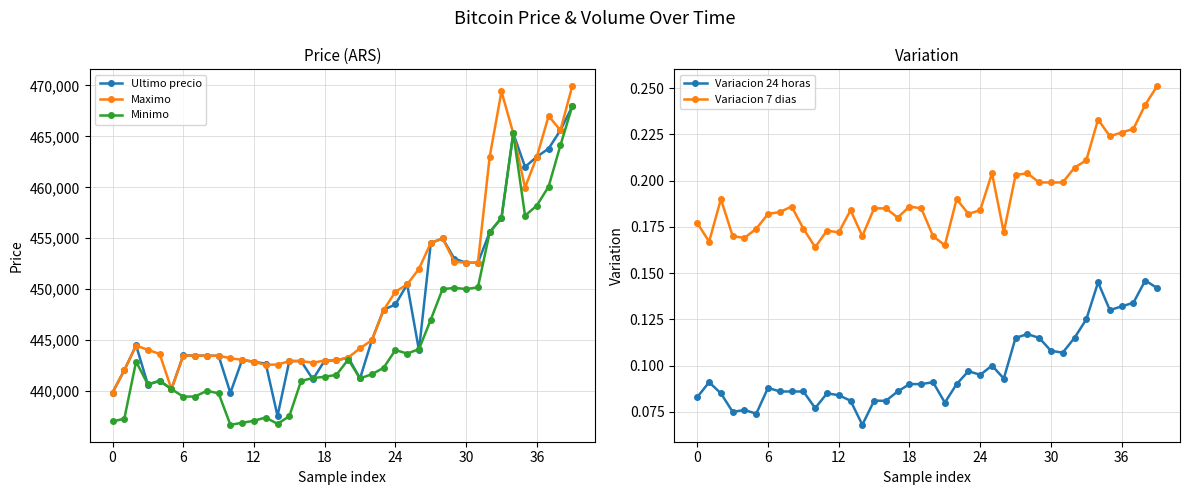

True or false: Minimo has more than 2 interior local peaks.

True